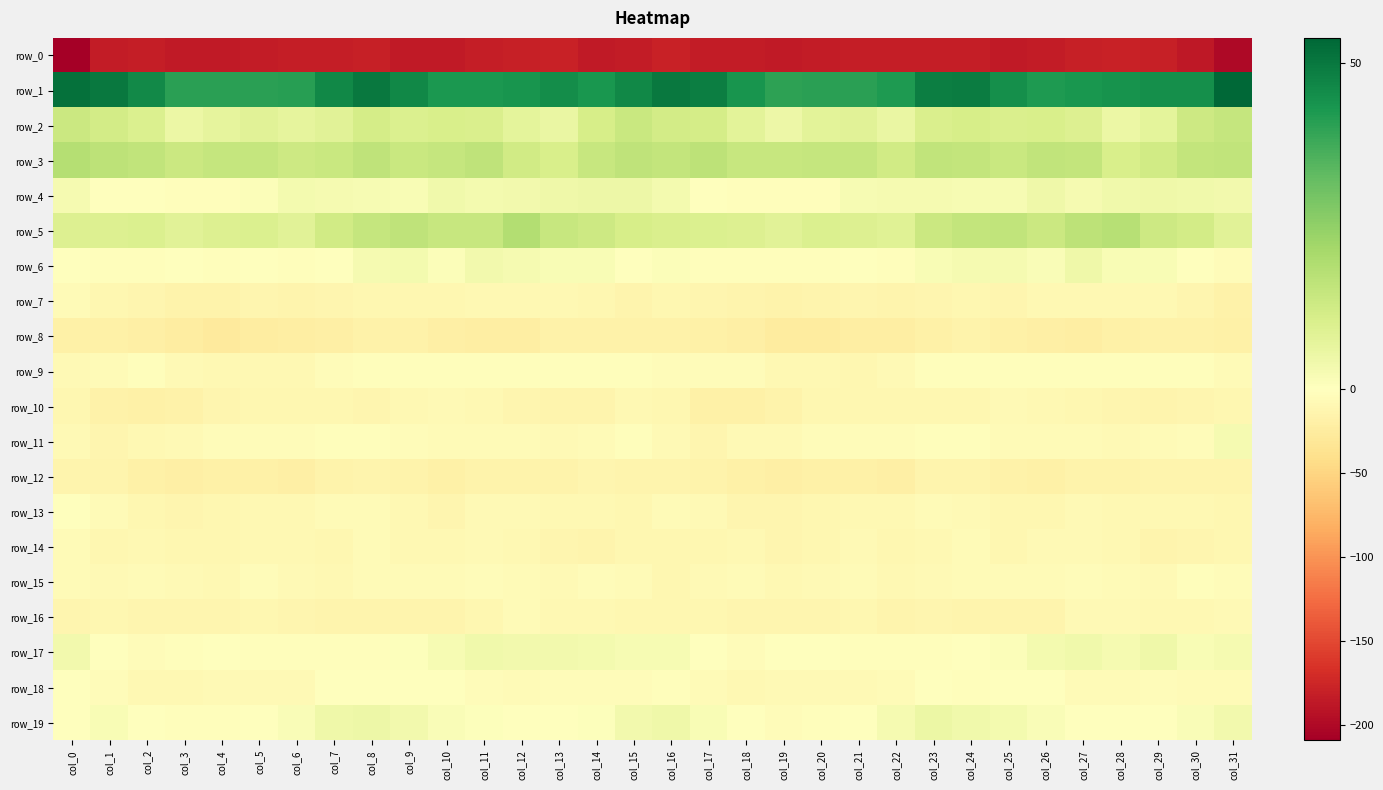

True or false: row_14 has a value of -11.3 at col_1.

True